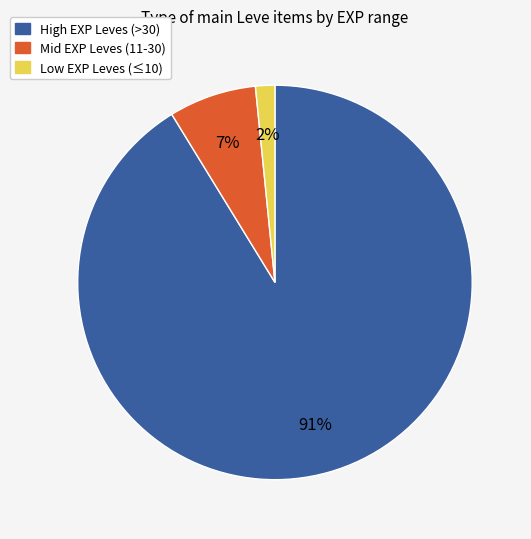

Is there a majority slice in this chart?

Yes